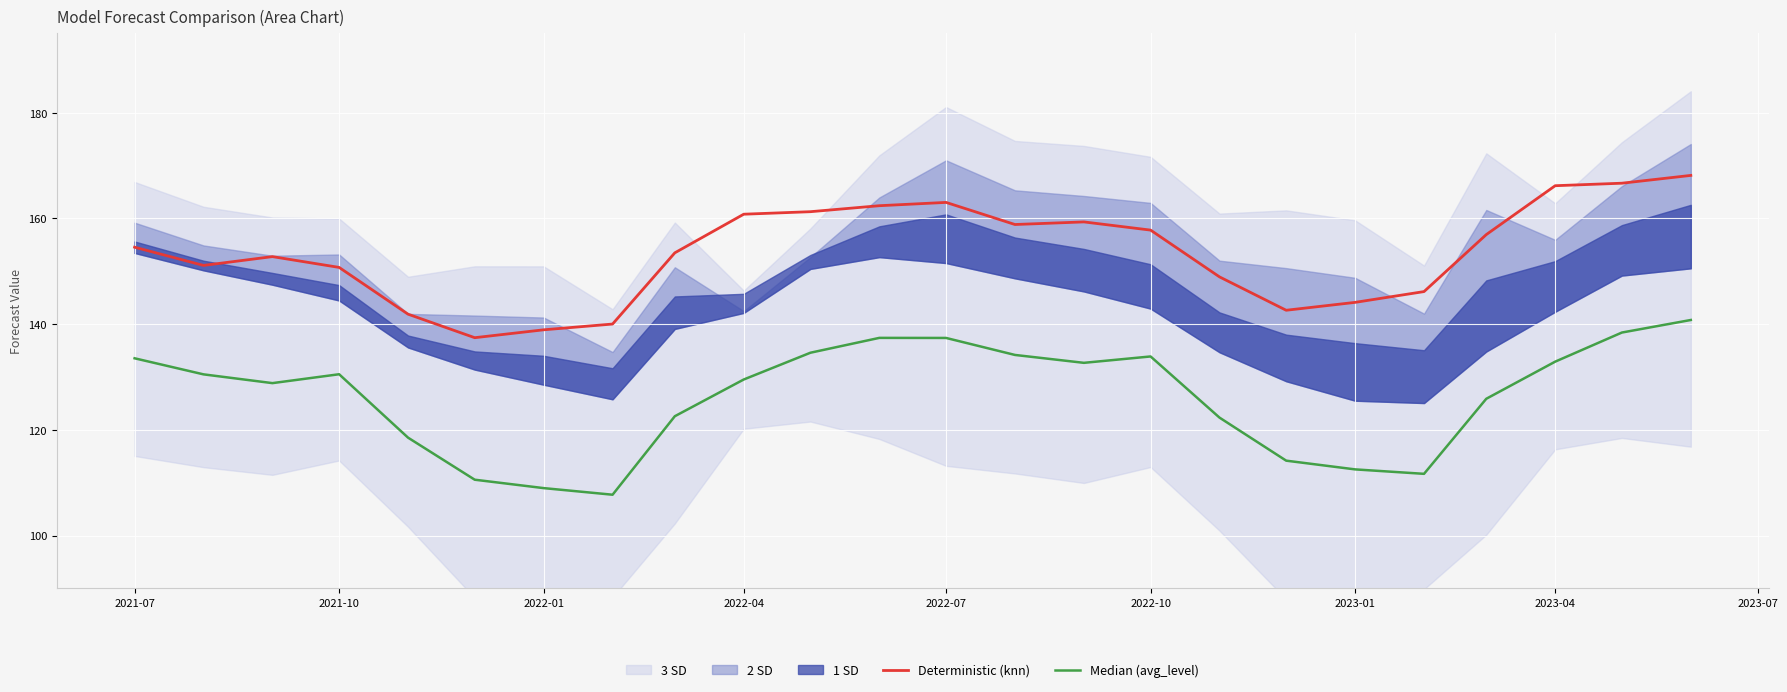

What is the approximate value of Deterministic (knn) at 2022-01?

138.9